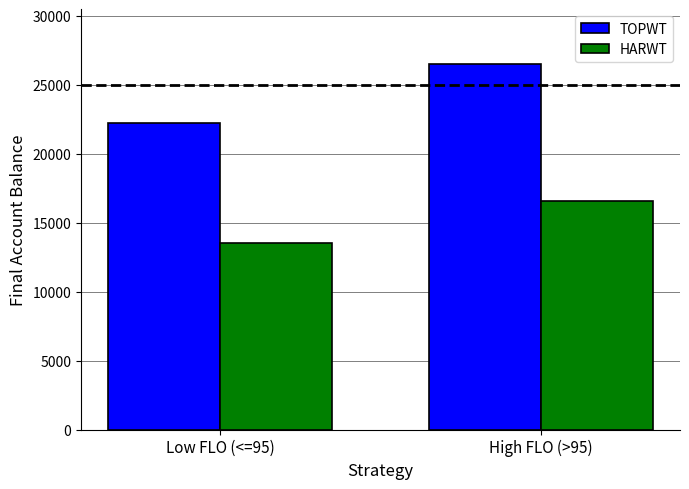

What is the value of the HARWT bar at the 1st from the left?

13538.4